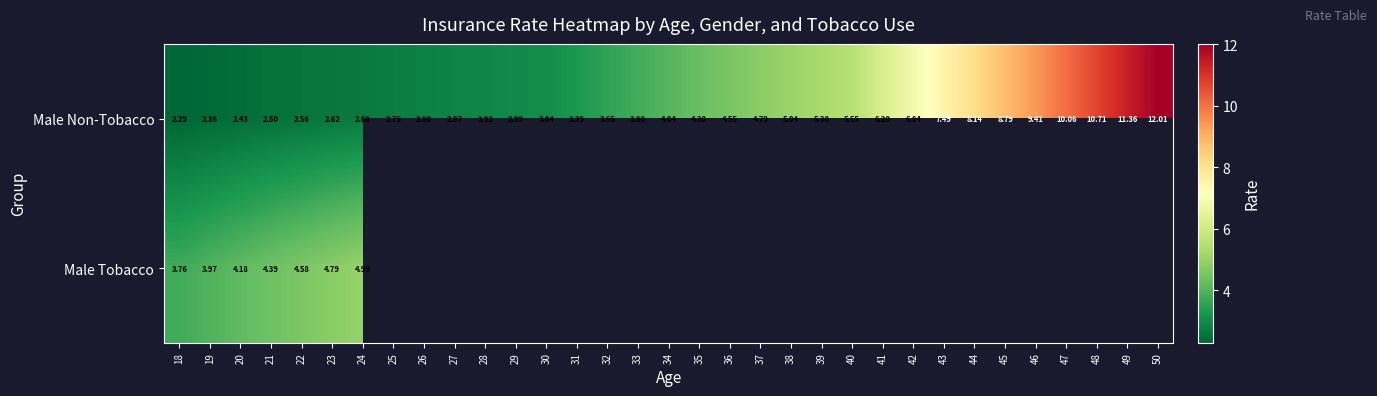

What value does the Male Non-Tobacco series have at 31?

3.3